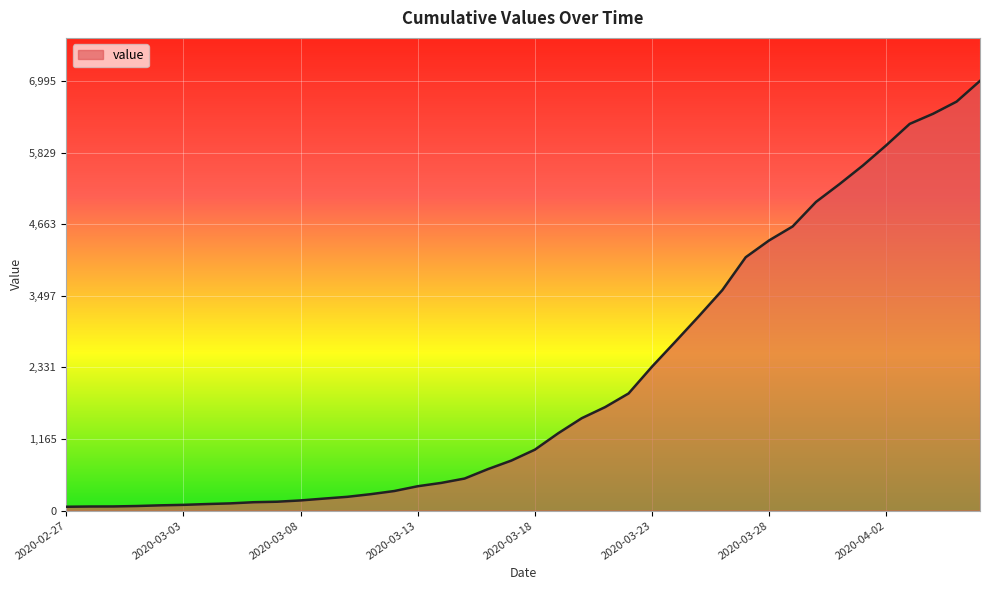

What is the maximum value shown in the chart?

6995